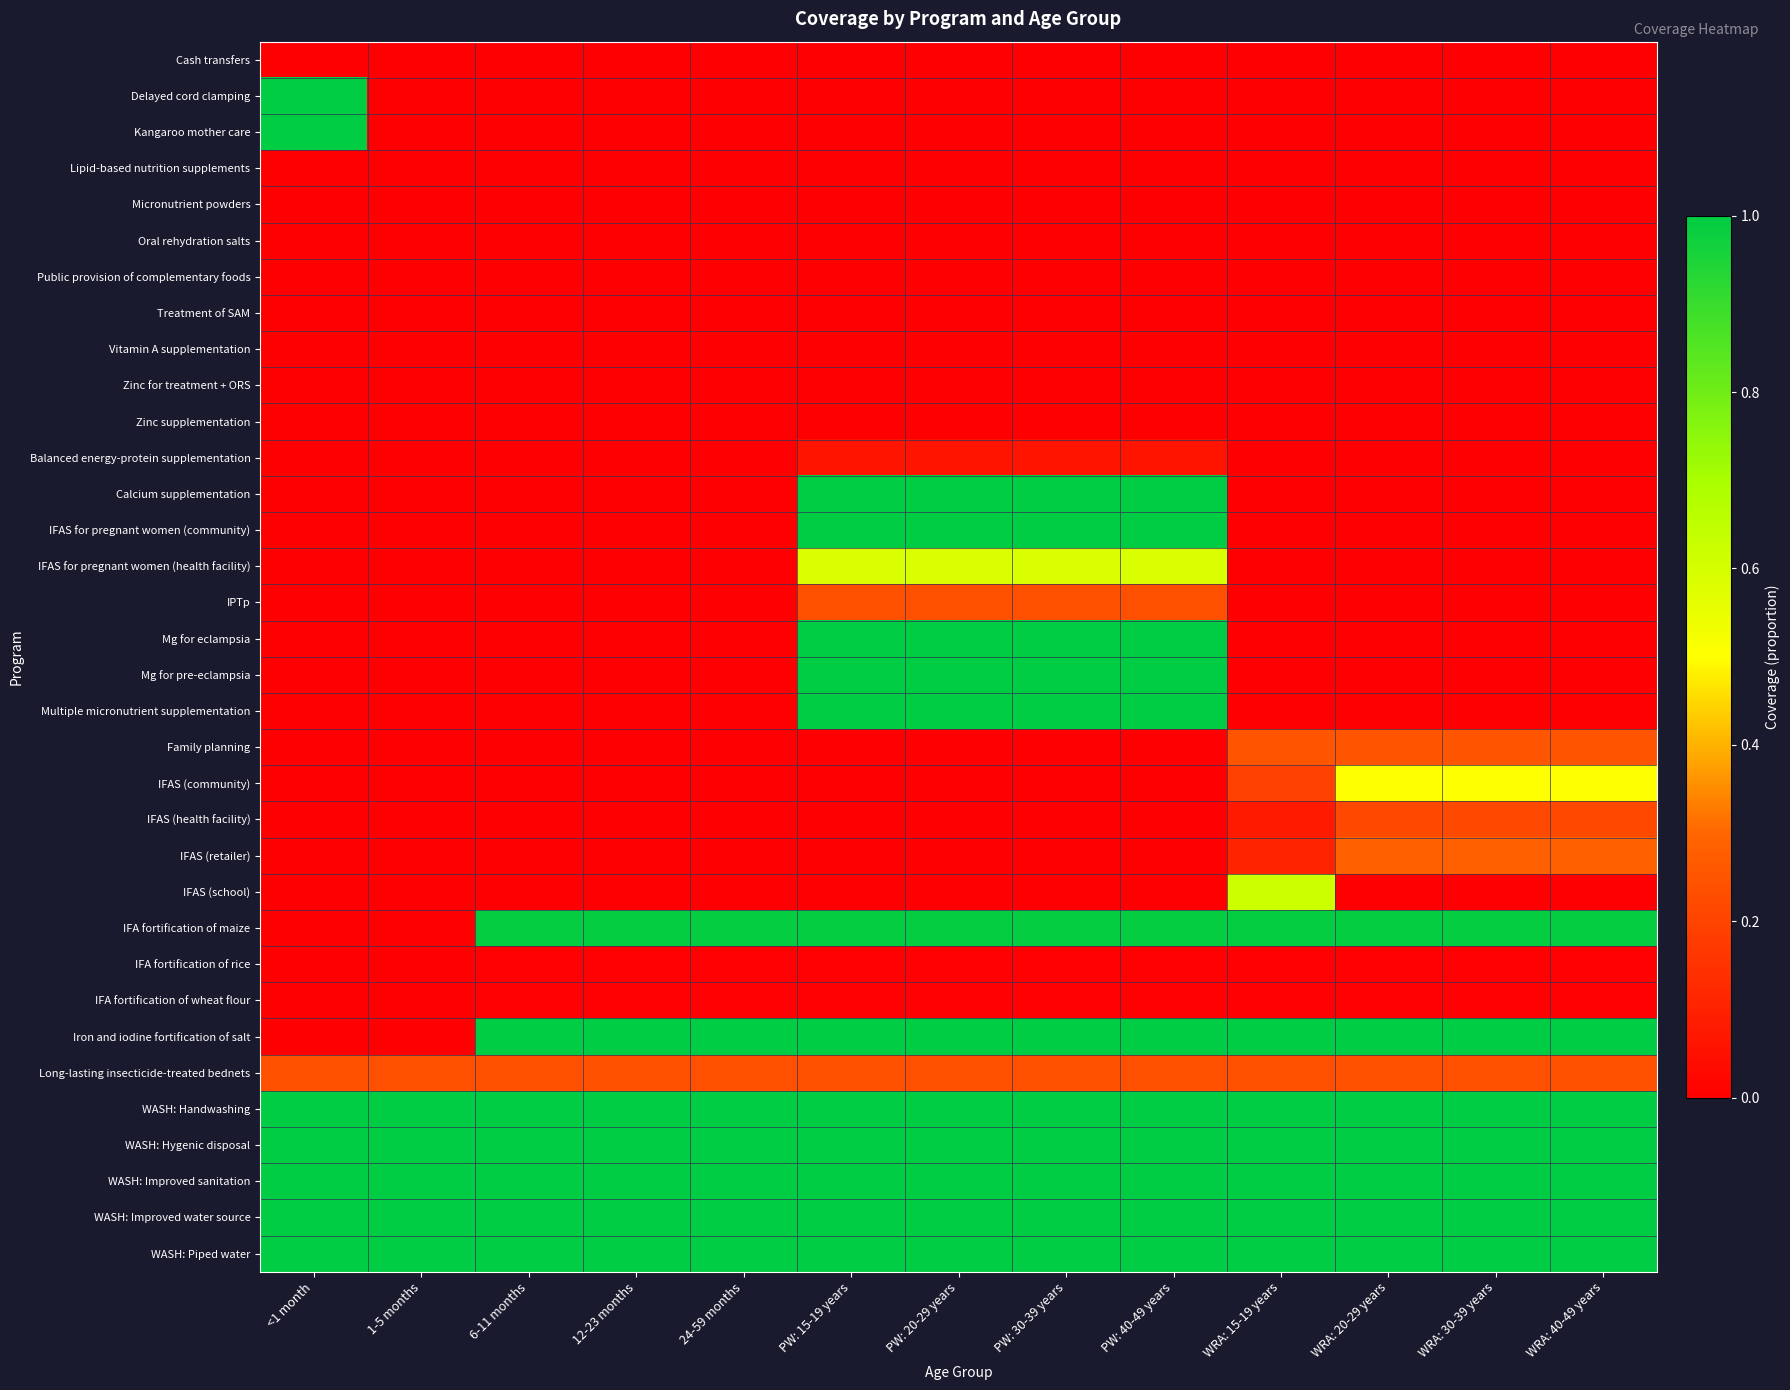

Reading left to right, transcribe all the data shown in this chart.

Cash transfers: <1 month=0.0	1-5 months=0.0	6-11 months=0.0	12-23 months=0.0	24-59 months=0.0	PW: 15-19 years=0.0	PW: 20-29 years=0.0	PW: 30-39 years=0.0	PW: 40-49 years=0.0	WRA: 15-19 years=0.0	WRA: 20-29 years=0.0	WRA: 30-39 years=0.0	WRA: 40-49 years=0.0
Delayed cord clamping: <1 month=1.0	1-5 months=0.0	6-11 months=0.0	12-23 months=0.0	24-59 months=0.0	PW: 15-19 years=0.0	PW: 20-29 years=0.0	PW: 30-39 years=0.0	PW: 40-49 years=0.0	WRA: 15-19 years=0.0	WRA: 20-29 years=0.0	WRA: 30-39 years=0.0	WRA: 40-49 years=0.0
Kangaroo mother care: <1 month=1.0	1-5 months=0.0	6-11 months=0.0	12-23 months=0.0	24-59 months=0.0	PW: 15-19 years=0.0	PW: 20-29 years=0.0	PW: 30-39 years=0.0	PW: 40-49 years=0.0	WRA: 15-19 years=0.0	WRA: 20-29 years=0.0	WRA: 30-39 years=0.0	WRA: 40-49 years=0.0
Lipid-based nutrition supplements: <1 month=0.0	1-5 months=0.0	6-11 months=0.0	12-23 months=0.0	24-59 months=0.0	PW: 15-19 years=0.0	PW: 20-29 years=0.0	PW: 30-39 years=0.0	PW: 40-49 years=0.0	WRA: 15-19 years=0.0	WRA: 20-29 years=0.0	WRA: 30-39 years=0.0	WRA: 40-49 years=0.0
Micronutrient powders: <1 month=0.0	1-5 months=0.0	6-11 months=0.0	12-23 months=0.0	24-59 months=0.0	PW: 15-19 years=0.0	PW: 20-29 years=0.0	PW: 30-39 years=0.0	PW: 40-49 years=0.0	WRA: 15-19 years=0.0	WRA: 20-29 years=0.0	WRA: 30-39 years=0.0	WRA: 40-49 years=0.0
Oral rehydration salts: <1 month=0.0	1-5 months=0.0	6-11 months=0.0	12-23 months=0.0	24-59 months=0.0	PW: 15-19 years=0.0	PW: 20-29 years=0.0	PW: 30-39 years=0.0	PW: 40-49 years=0.0	WRA: 15-19 years=0.0	WRA: 20-29 years=0.0	WRA: 30-39 years=0.0	WRA: 40-49 years=0.0
Public provision of complementary foods: <1 month=0.0	1-5 months=0.0	6-11 months=0.0	12-23 months=0.0	24-59 months=0.0	PW: 15-19 years=0.0	PW: 20-29 years=0.0	PW: 30-39 years=0.0	PW: 40-49 years=0.0	WRA: 15-19 years=0.0	WRA: 20-29 years=0.0	WRA: 30-39 years=0.0	WRA: 40-49 years=0.0
Treatment of SAM: <1 month=0.0	1-5 months=0.0	6-11 months=0.0	12-23 months=0.0	24-59 months=0.0	PW: 15-19 years=0.0	PW: 20-29 years=0.0	PW: 30-39 years=0.0	PW: 40-49 years=0.0	WRA: 15-19 years=0.0	WRA: 20-29 years=0.0	WRA: 30-39 years=0.0	WRA: 40-49 years=0.0
Vitamin A supplementation: <1 month=0.0	1-5 months=0.0	6-11 months=0.0	12-23 months=0.0	24-59 months=0.0	PW: 15-19 years=0.0	PW: 20-29 years=0.0	PW: 30-39 years=0.0	PW: 40-49 years=0.0	WRA: 15-19 years=0.0	WRA: 20-29 years=0.0	WRA: 30-39 years=0.0	WRA: 40-49 years=0.0
Zinc for treatment + ORS: <1 month=0.0	1-5 months=0.0	6-11 months=0.0	12-23 months=0.0	24-59 months=0.0	PW: 15-19 years=0.0	PW: 20-29 years=0.0	PW: 30-39 years=0.0	PW: 40-49 years=0.0	WRA: 15-19 years=0.0	WRA: 20-29 years=0.0	WRA: 30-39 years=0.0	WRA: 40-49 years=0.0
Zinc supplementation: <1 month=0.0	1-5 months=0.0	6-11 months=0.0	12-23 months=0.0	24-59 months=0.0	PW: 15-19 years=0.0	PW: 20-29 years=0.0	PW: 30-39 years=0.0	PW: 40-49 years=0.0	WRA: 15-19 years=0.0	WRA: 20-29 years=0.0	WRA: 30-39 years=0.0	WRA: 40-49 years=0.0
Balanced energy-protein supplementation: <1 month=0.0	1-5 months=0.0	6-11 months=0.0	12-23 months=0.0	24-59 months=0.0	PW: 15-19 years=0.1	PW: 20-29 years=0.1	PW: 30-39 years=0.1	PW: 40-49 years=0.1	WRA: 15-19 years=0.0	WRA: 20-29 years=0.0	WRA: 30-39 years=0.0	WRA: 40-49 years=0.0
Calcium supplementation: <1 month=0.0	1-5 months=0.0	6-11 months=0.0	12-23 months=0.0	24-59 months=0.0	PW: 15-19 years=1.0	PW: 20-29 years=1.0	PW: 30-39 years=1.0	PW: 40-49 years=1.0	WRA: 15-19 years=0.0	WRA: 20-29 years=0.0	WRA: 30-39 years=0.0	WRA: 40-49 years=0.0
IFAS for pregnant women (community): <1 month=0.0	1-5 months=0.0	6-11 months=0.0	12-23 months=0.0	24-59 months=0.0	PW: 15-19 years=1.0	PW: 20-29 years=1.0	PW: 30-39 years=1.0	PW: 40-49 years=1.0	WRA: 15-19 years=0.0	WRA: 20-29 years=0.0	WRA: 30-39 years=0.0	WRA: 40-49 years=0.0
IFAS for pregnant women (health facility): <1 month=0.0	1-5 months=0.0	6-11 months=0.0	12-23 months=0.0	24-59 months=0.0	PW: 15-19 years=0.6	PW: 20-29 years=0.6	PW: 30-39 years=0.6	PW: 40-49 years=0.6	WRA: 15-19 years=0.0	WRA: 20-29 years=0.0	WRA: 30-39 years=0.0	WRA: 40-49 years=0.0
IPTp: <1 month=0.0	1-5 months=0.0	6-11 months=0.0	12-23 months=0.0	24-59 months=0.0	PW: 15-19 years=0.2	PW: 20-29 years=0.2	PW: 30-39 years=0.2	PW: 40-49 years=0.2	WRA: 15-19 years=0.0	WRA: 20-29 years=0.0	WRA: 30-39 years=0.0	WRA: 40-49 years=0.0
Mg for eclampsia: <1 month=0.0	1-5 months=0.0	6-11 months=0.0	12-23 months=0.0	24-59 months=0.0	PW: 15-19 years=1.0	PW: 20-29 years=1.0	PW: 30-39 years=1.0	PW: 40-49 years=1.0	WRA: 15-19 years=0.0	WRA: 20-29 years=0.0	WRA: 30-39 years=0.0	WRA: 40-49 years=0.0
Mg for pre-eclampsia: <1 month=0.0	1-5 months=0.0	6-11 months=0.0	12-23 months=0.0	24-59 months=0.0	PW: 15-19 years=1.0	PW: 20-29 years=1.0	PW: 30-39 years=1.0	PW: 40-49 years=1.0	WRA: 15-19 years=0.0	WRA: 20-29 years=0.0	WRA: 30-39 years=0.0	WRA: 40-49 years=0.0
Multiple micronutrient supplementation: <1 month=0.0	1-5 months=0.0	6-11 months=0.0	12-23 months=0.0	24-59 months=0.0	PW: 15-19 years=1.0	PW: 20-29 years=1.0	PW: 30-39 years=1.0	PW: 40-49 years=1.0	WRA: 15-19 years=0.0	WRA: 20-29 years=0.0	WRA: 30-39 years=0.0	WRA: 40-49 years=0.0
Family planning: <1 month=0.0	1-5 months=0.0	6-11 months=0.0	12-23 months=0.0	24-59 months=0.0	PW: 15-19 years=0.0	PW: 20-29 years=0.0	PW: 30-39 years=0.0	PW: 40-49 years=0.0	WRA: 15-19 years=0.2	WRA: 20-29 years=0.2	WRA: 30-39 years=0.2	WRA: 40-49 years=0.2
IFAS (community): <1 month=0.0	1-5 months=0.0	6-11 months=0.0	12-23 months=0.0	24-59 months=0.0	PW: 15-19 years=0.0	PW: 20-29 years=0.0	PW: 30-39 years=0.0	PW: 40-49 years=0.0	WRA: 15-19 years=0.2	WRA: 20-29 years=0.5	WRA: 30-39 years=0.5	WRA: 40-49 years=0.5
IFAS (health facility): <1 month=0.0	1-5 months=0.0	6-11 months=0.0	12-23 months=0.0	24-59 months=0.0	PW: 15-19 years=0.0	PW: 20-29 years=0.0	PW: 30-39 years=0.0	PW: 40-49 years=0.0	WRA: 15-19 years=0.1	WRA: 20-29 years=0.2	WRA: 30-39 years=0.2	WRA: 40-49 years=0.2
IFAS (retailer): <1 month=0.0	1-5 months=0.0	6-11 months=0.0	12-23 months=0.0	24-59 months=0.0	PW: 15-19 years=0.0	PW: 20-29 years=0.0	PW: 30-39 years=0.0	PW: 40-49 years=0.0	WRA: 15-19 years=0.1	WRA: 20-29 years=0.3	WRA: 30-39 years=0.3	WRA: 40-49 years=0.3
IFAS (school): <1 month=0.0	1-5 months=0.0	6-11 months=0.0	12-23 months=0.0	24-59 months=0.0	PW: 15-19 years=0.0	PW: 20-29 years=0.0	PW: 30-39 years=0.0	PW: 40-49 years=0.0	WRA: 15-19 years=0.6	WRA: 20-29 years=0.0	WRA: 30-39 years=0.0	WRA: 40-49 years=0.0
IFA fortification of maize: <1 month=0.0	1-5 months=0.0	6-11 months=1.0	12-23 months=1.0	24-59 months=1.0	PW: 15-19 years=1.0	PW: 20-29 years=1.0	PW: 30-39 years=1.0	PW: 40-49 years=1.0	WRA: 15-19 years=1.0	WRA: 20-29 years=1.0	WRA: 30-39 years=1.0	WRA: 40-49 years=1.0
IFA fortification of rice: <1 month=0.0	1-5 months=0.0	6-11 months=0.0	12-23 months=0.0	24-59 months=0.0	PW: 15-19 years=0.0	PW: 20-29 years=0.0	PW: 30-39 years=0.0	PW: 40-49 years=0.0	WRA: 15-19 years=0.0	WRA: 20-29 years=0.0	WRA: 30-39 years=0.0	WRA: 40-49 years=0.0
IFA fortification of wheat flour: <1 month=0.0	1-5 months=0.0	6-11 months=0.0	12-23 months=0.0	24-59 months=0.0	PW: 15-19 years=0.0	PW: 20-29 years=0.0	PW: 30-39 years=0.0	PW: 40-49 years=0.0	WRA: 15-19 years=0.0	WRA: 20-29 years=0.0	WRA: 30-39 years=0.0	WRA: 40-49 years=0.0
Iron and iodine fortification of salt: <1 month=0.0	1-5 months=0.0	6-11 months=1.0	12-23 months=1.0	24-59 months=1.0	PW: 15-19 years=1.0	PW: 20-29 years=1.0	PW: 30-39 years=1.0	PW: 40-49 years=1.0	WRA: 15-19 years=1.0	WRA: 20-29 years=1.0	WRA: 30-39 years=1.0	WRA: 40-49 years=1.0
Long-lasting insecticide-treated bednets: <1 month=0.2	1-5 months=0.2	6-11 months=0.2	12-23 months=0.2	24-59 months=0.2	PW: 15-19 years=0.2	PW: 20-29 years=0.2	PW: 30-39 years=0.2	PW: 40-49 years=0.2	WRA: 15-19 years=0.2	WRA: 20-29 years=0.2	WRA: 30-39 years=0.2	WRA: 40-49 years=0.2
WASH: Handwashing: <1 month=1.0	1-5 months=1.0	6-11 months=1.0	12-23 months=1.0	24-59 months=1.0	PW: 15-19 years=1.0	PW: 20-29 years=1.0	PW: 30-39 years=1.0	PW: 40-49 years=1.0	WRA: 15-19 years=1.0	WRA: 20-29 years=1.0	WRA: 30-39 years=1.0	WRA: 40-49 years=1.0
WASH: Hygenic disposal: <1 month=1.0	1-5 months=1.0	6-11 months=1.0	12-23 months=1.0	24-59 months=1.0	PW: 15-19 years=1.0	PW: 20-29 years=1.0	PW: 30-39 years=1.0	PW: 40-49 years=1.0	WRA: 15-19 years=1.0	WRA: 20-29 years=1.0	WRA: 30-39 years=1.0	WRA: 40-49 years=1.0
WASH: Improved sanitation: <1 month=1.0	1-5 months=1.0	6-11 months=1.0	12-23 months=1.0	24-59 months=1.0	PW: 15-19 years=1.0	PW: 20-29 years=1.0	PW: 30-39 years=1.0	PW: 40-49 years=1.0	WRA: 15-19 years=1.0	WRA: 20-29 years=1.0	WRA: 30-39 years=1.0	WRA: 40-49 years=1.0
WASH: Improved water source: <1 month=1.0	1-5 months=1.0	6-11 months=1.0	12-23 months=1.0	24-59 months=1.0	PW: 15-19 years=1.0	PW: 20-29 years=1.0	PW: 30-39 years=1.0	PW: 40-49 years=1.0	WRA: 15-19 years=1.0	WRA: 20-29 years=1.0	WRA: 30-39 years=1.0	WRA: 40-49 years=1.0
WASH: Piped water: <1 month=1.0	1-5 months=1.0	6-11 months=1.0	12-23 months=1.0	24-59 months=1.0	PW: 15-19 years=1.0	PW: 20-29 years=1.0	PW: 30-39 years=1.0	PW: 40-49 years=1.0	WRA: 15-19 years=1.0	WRA: 20-29 years=1.0	WRA: 30-39 years=1.0	WRA: 40-49 years=1.0